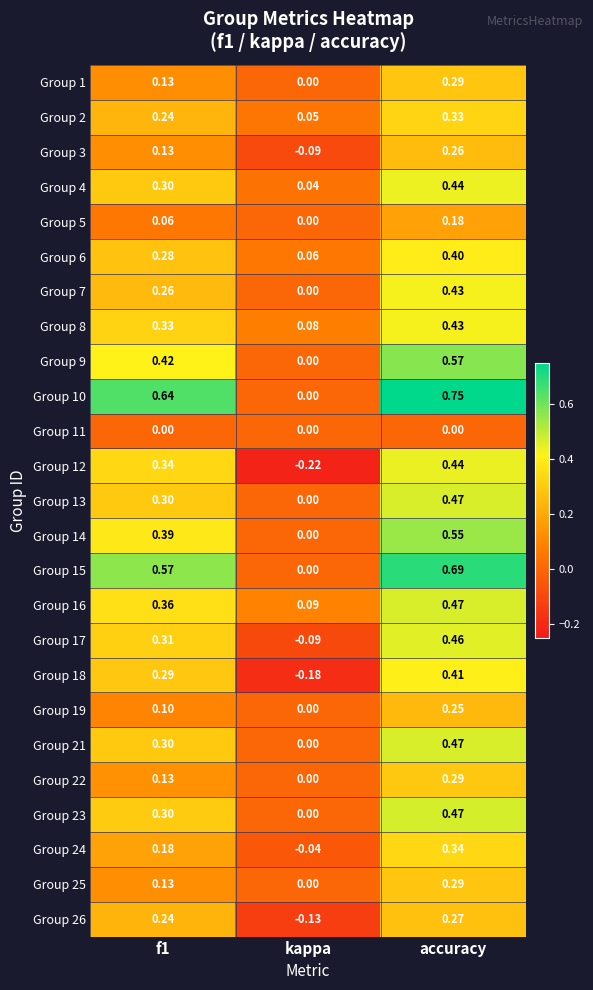

How many distinct data groups are displayed?

25